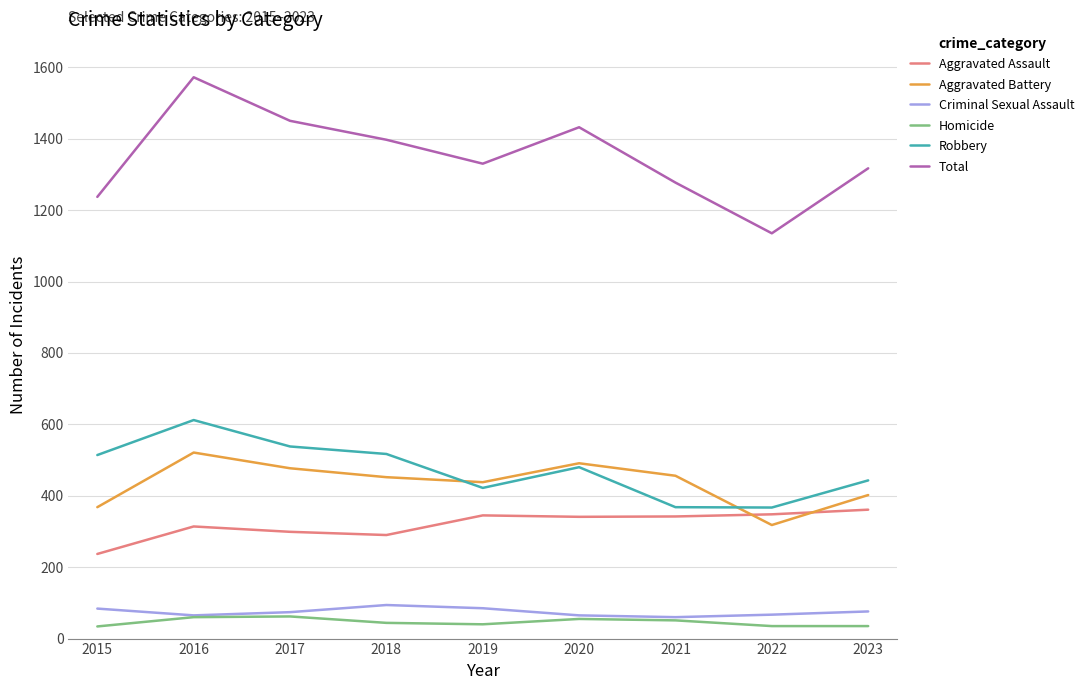

At which category is the sum across all series the highest?

2016